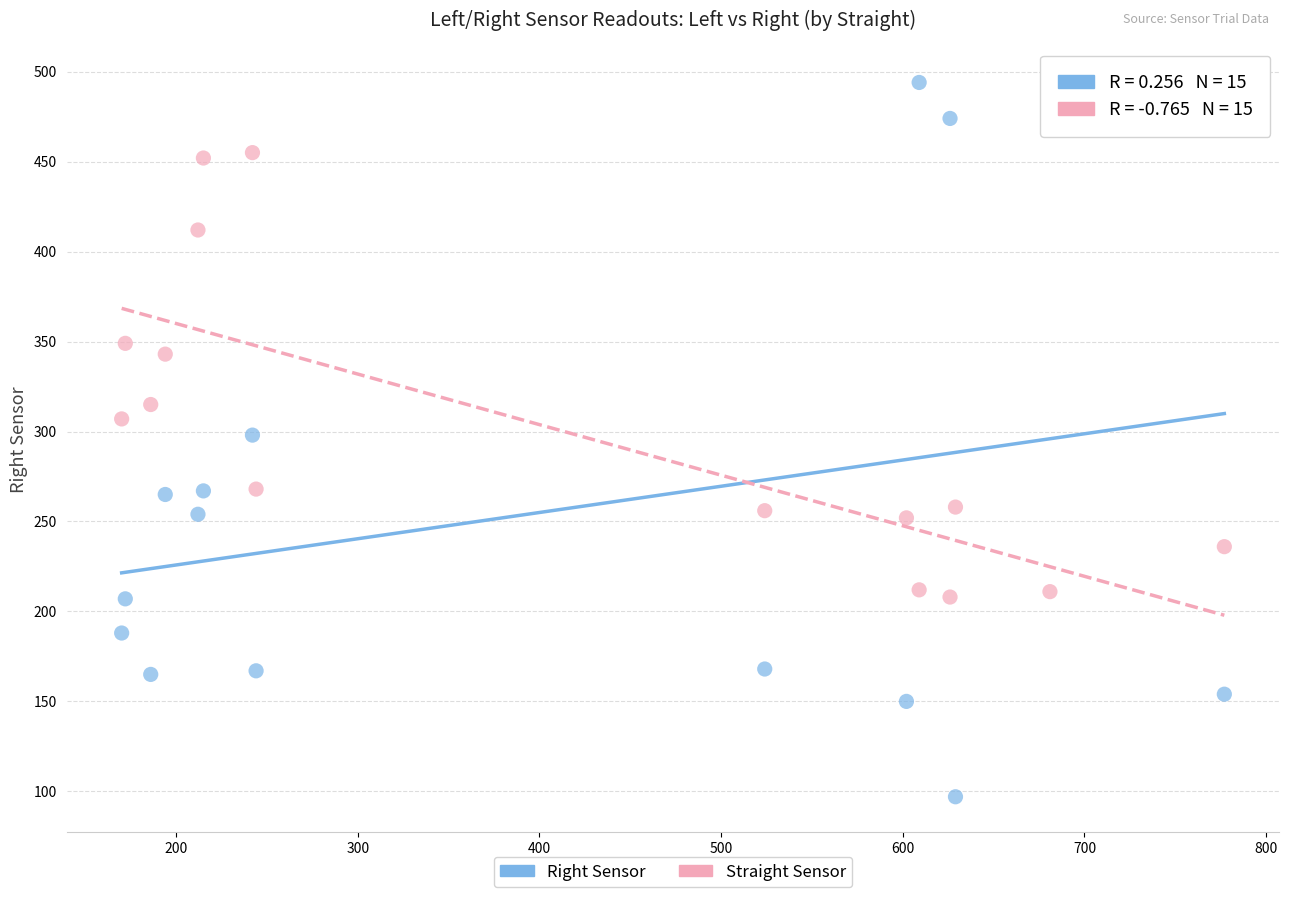

Which series reaches the maximum Y coordinate?

Right Sensor